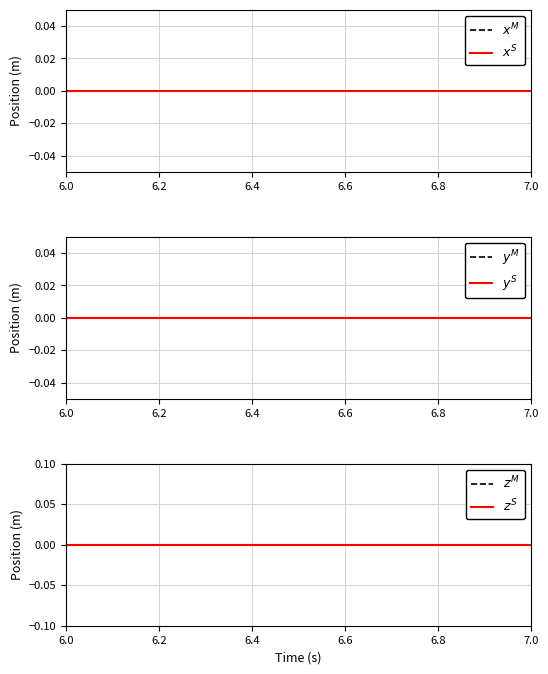

Does the chart have visible grid lines?

Yes